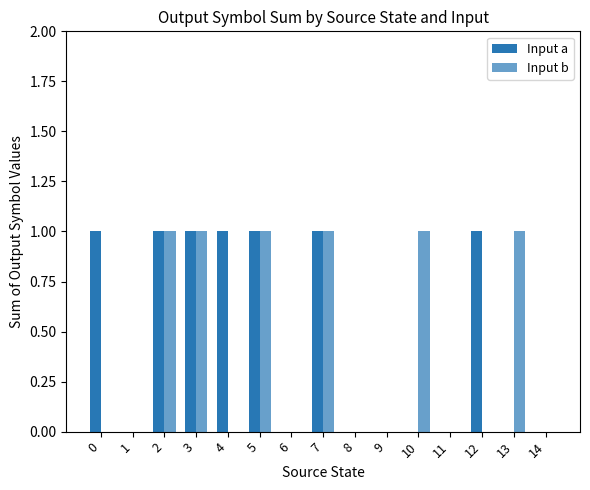

True or false: Input b has a value of 2 at 5.

False